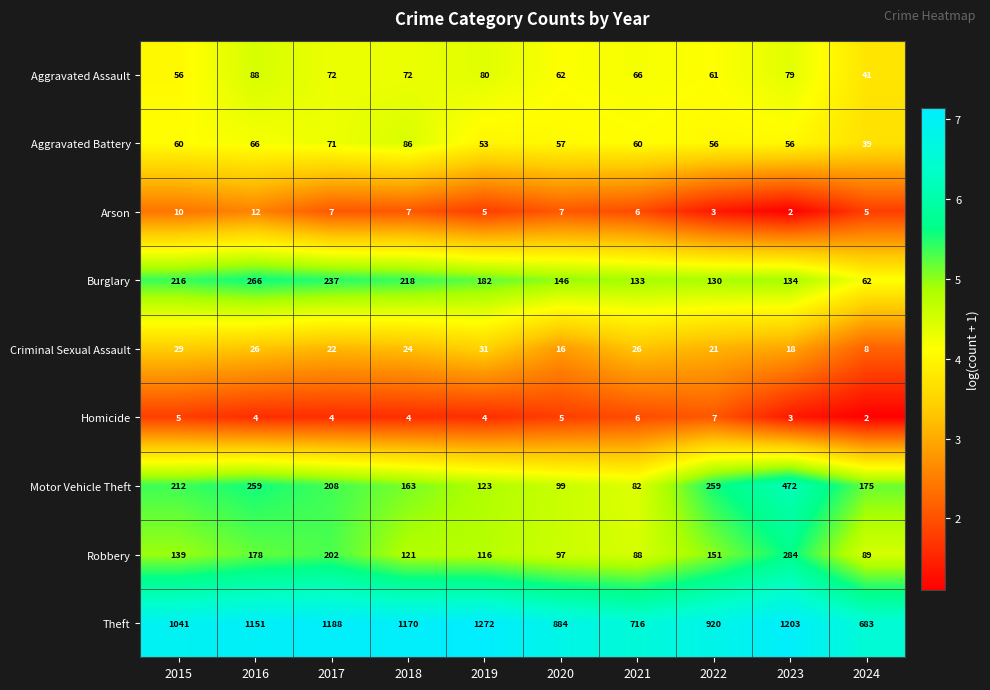

Read the Aggravated Battery value at 2016, to the nearest 10.

70